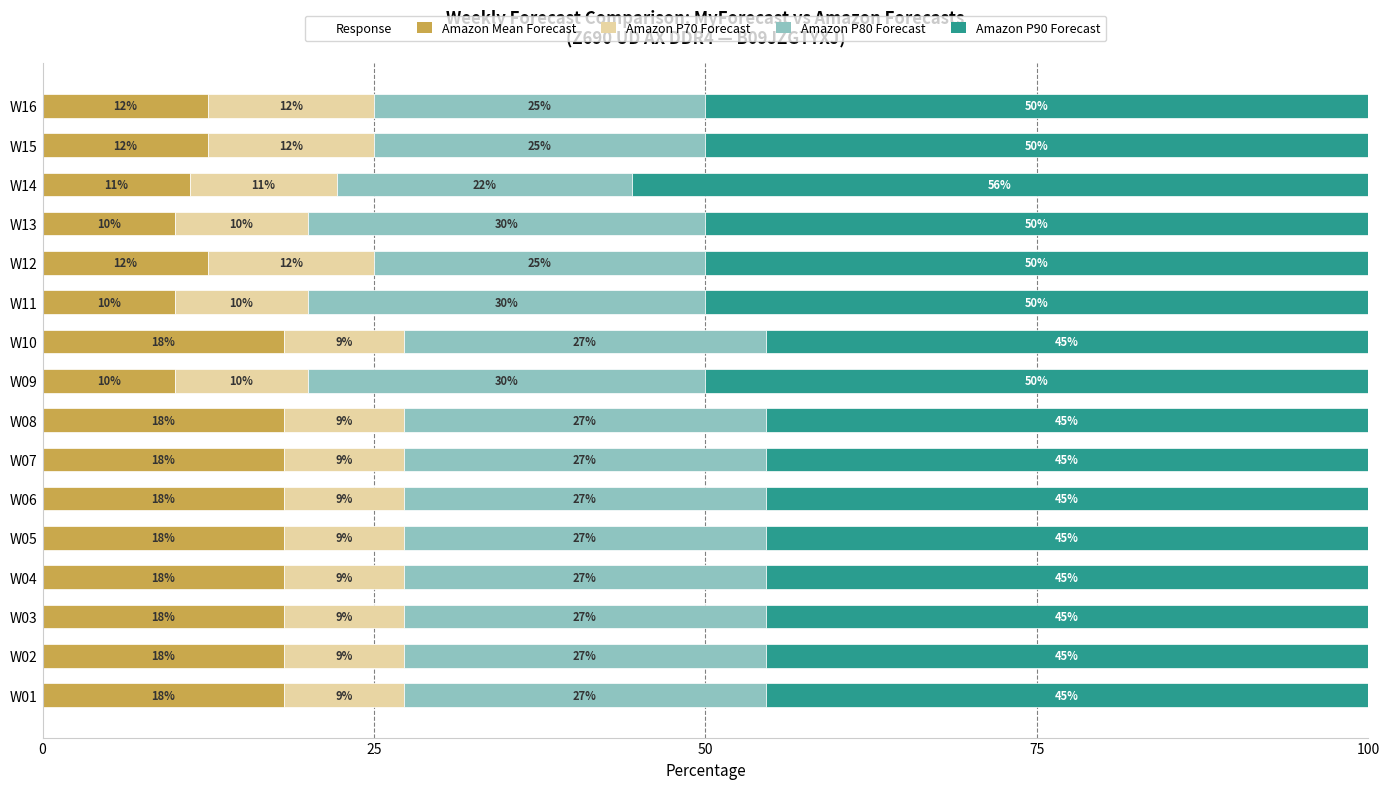

What is the value of the Amazon Mean Forecast bar at the 4th from the left?

18.2